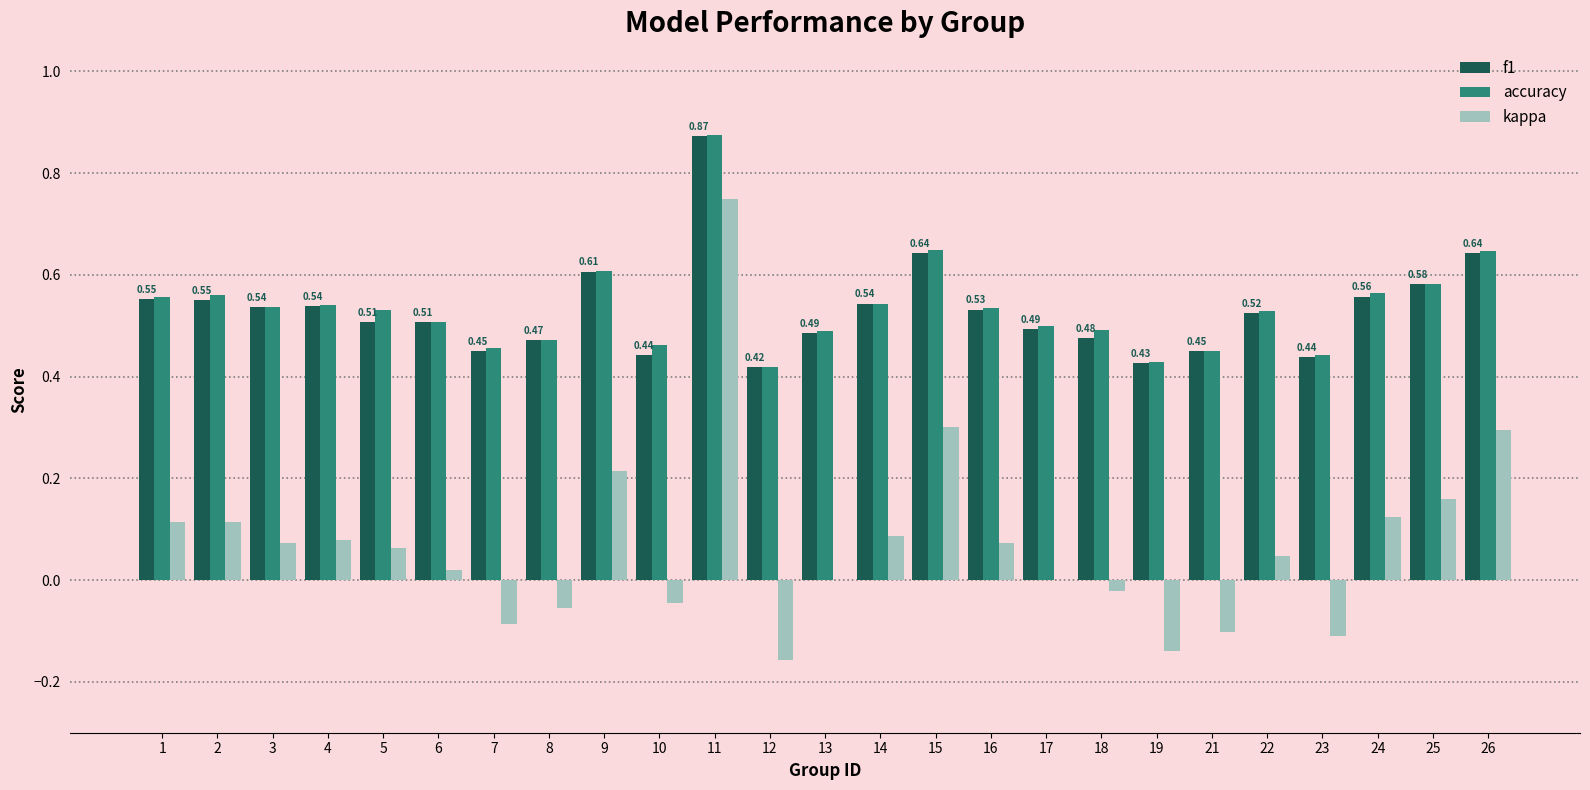

Is the value of accuracy at 15 greater than the value of kappa at 2?

Yes